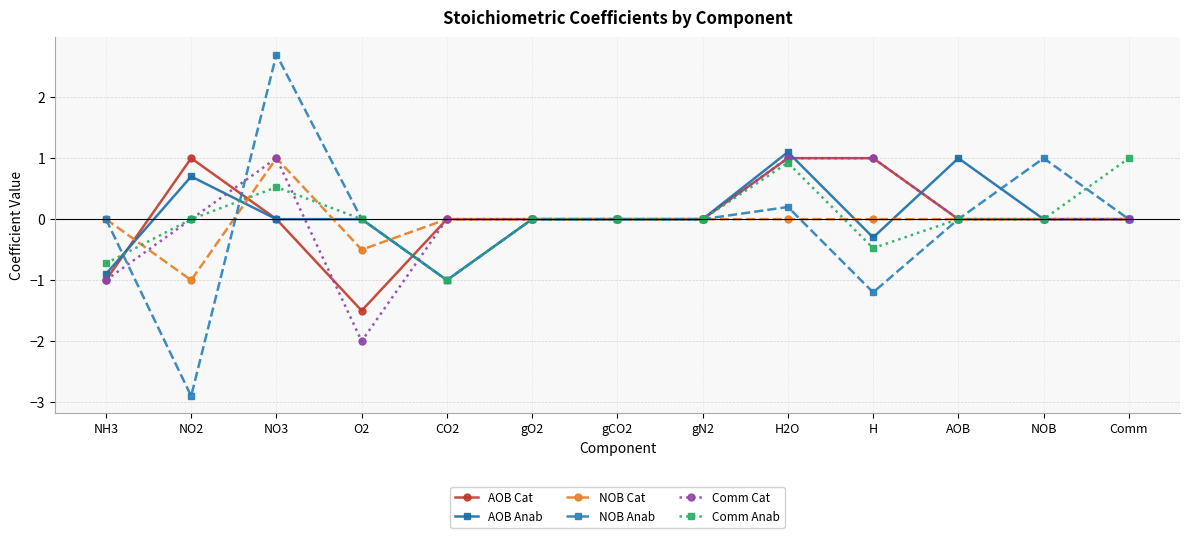

Which series has the widest spread of values?

NOB Anab